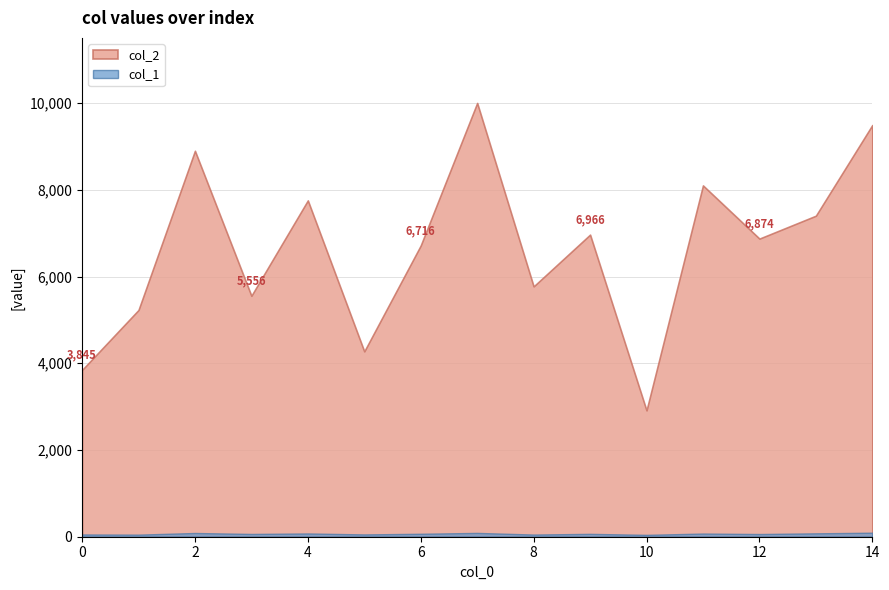

Rank the series at 13 from highest to lowest value.

col_2, col_1